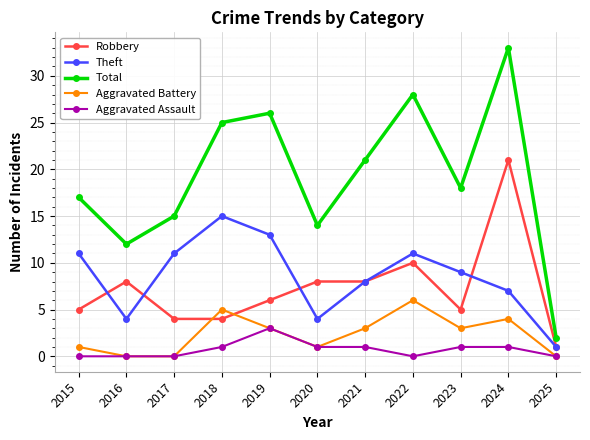

What is the maximum value for Aggravated Assault?

3